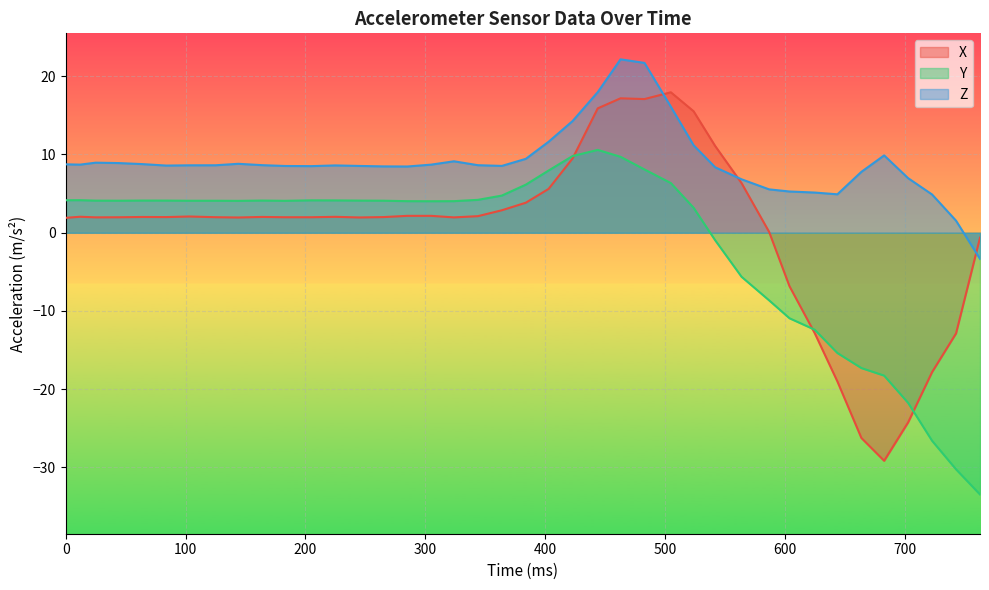

What is the sum of all Y values?

-56.9